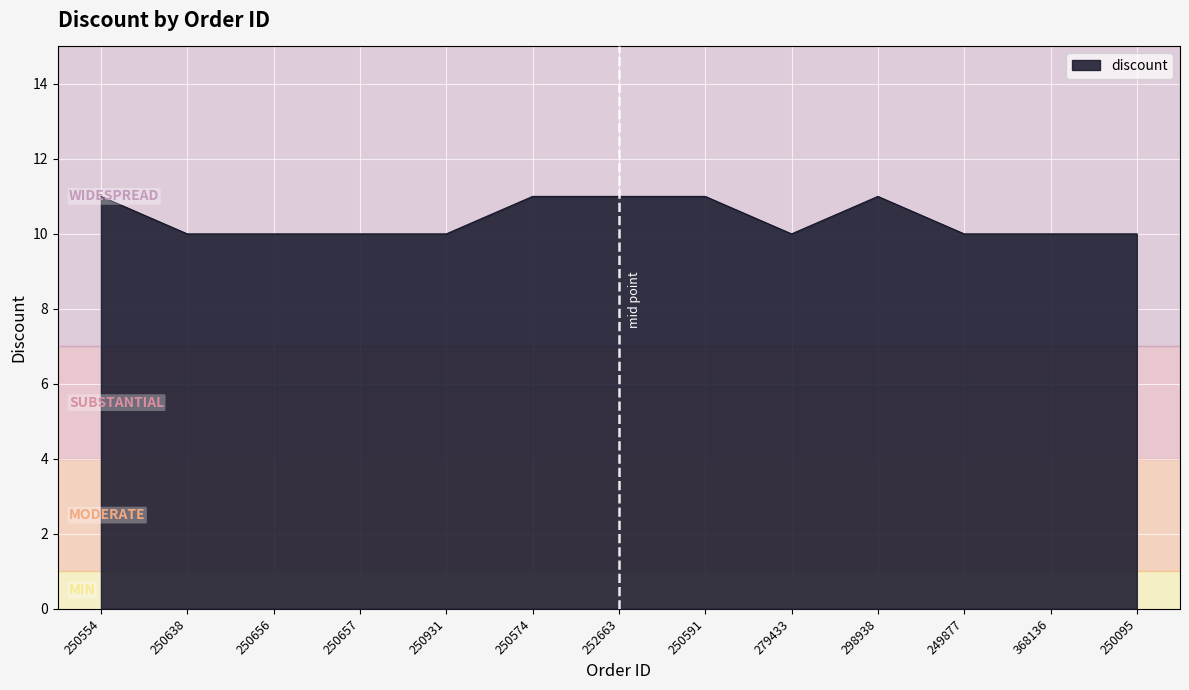

How many categories are shown in the chart?

13